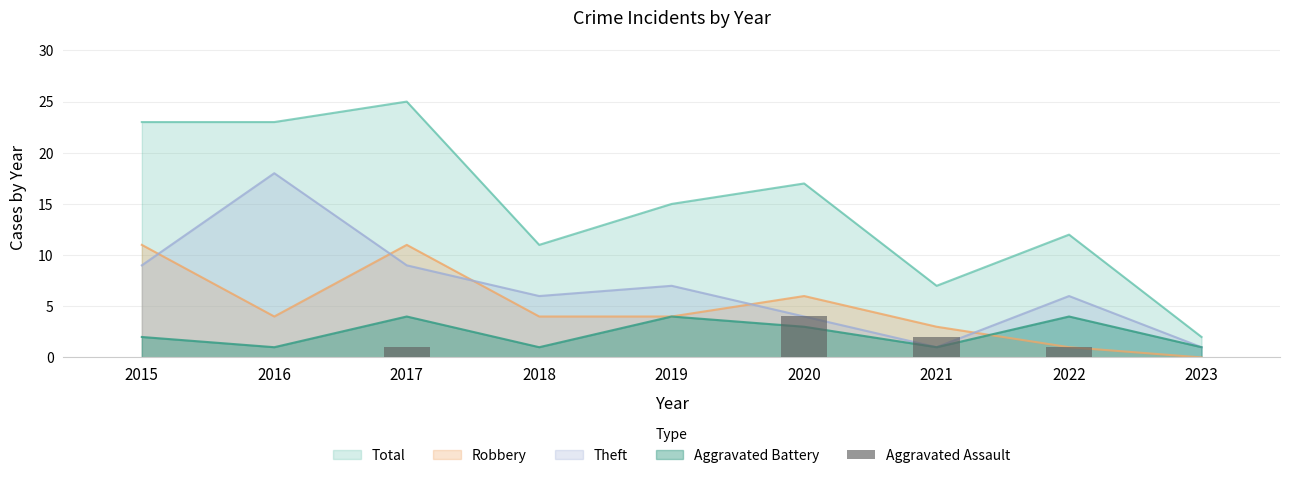

List the labels in order of value, largest first.

2020, 2021, 2017, 2022, 2015, 2016, 2018, 2019, 2023